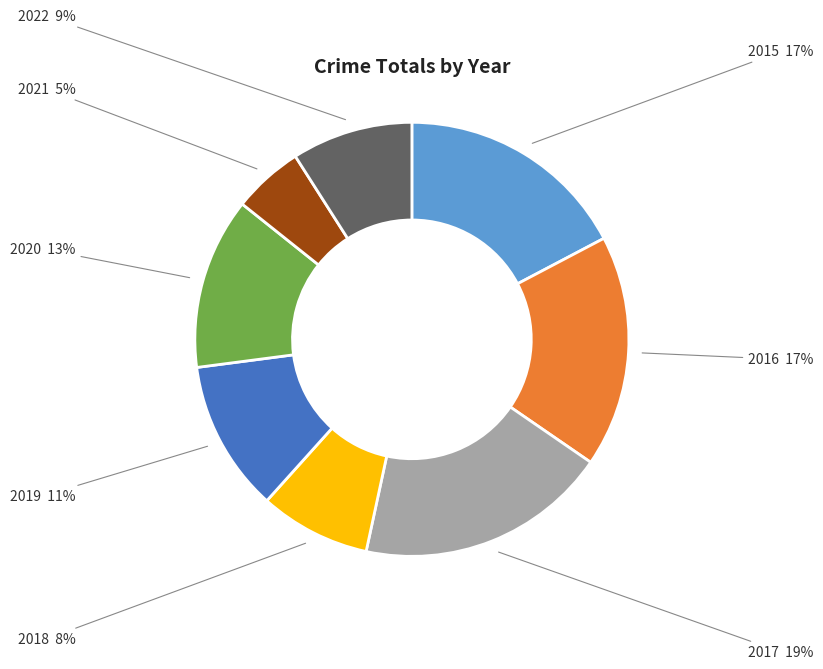

Is there a majority slice in this chart?

No